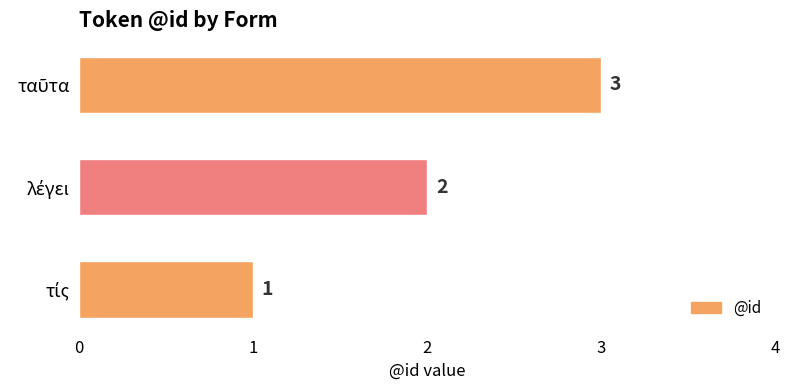

Are the bars grouped side by side (vs. stacked)?

No